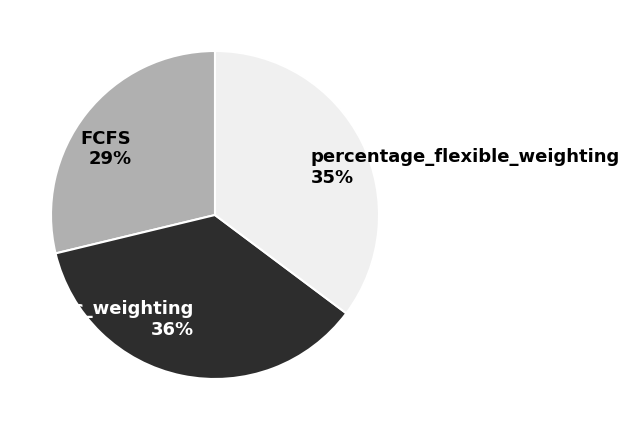

Which has a higher value, static_weighting or percentage_flexible_weighting?

static_weighting